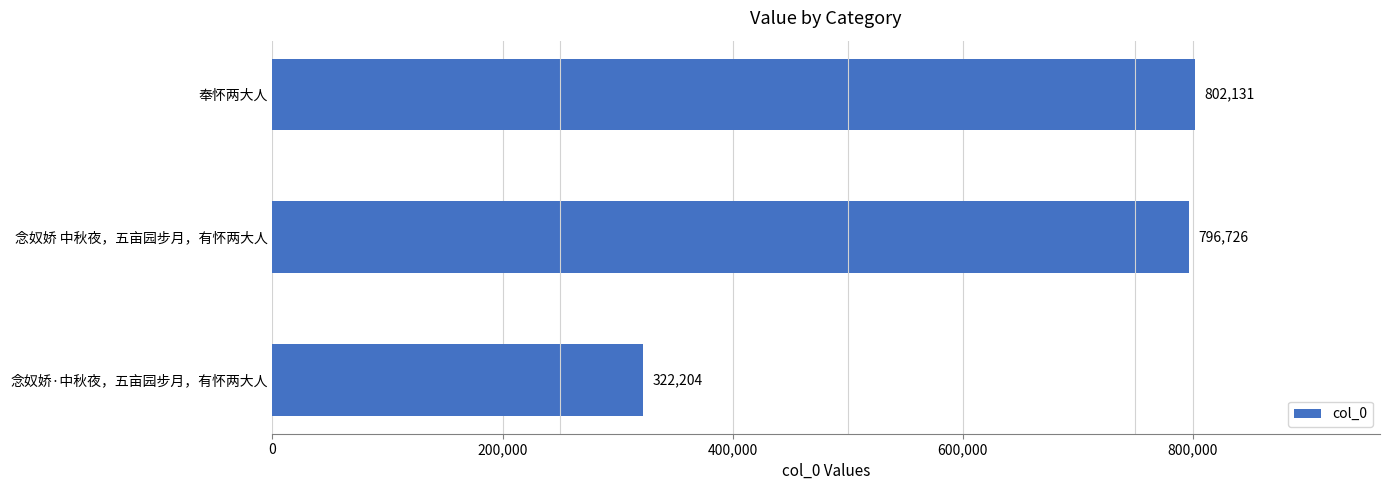

Reading top to bottom, transcribe all the data shown in this chart.

802131	796726	322204